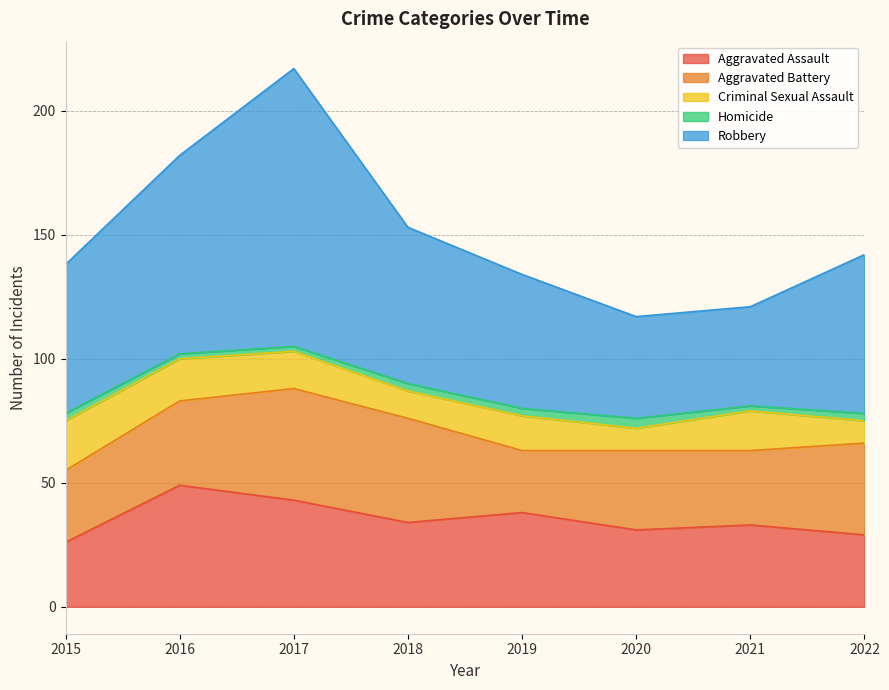

Does the chart display data point markers on the line(s)?

No